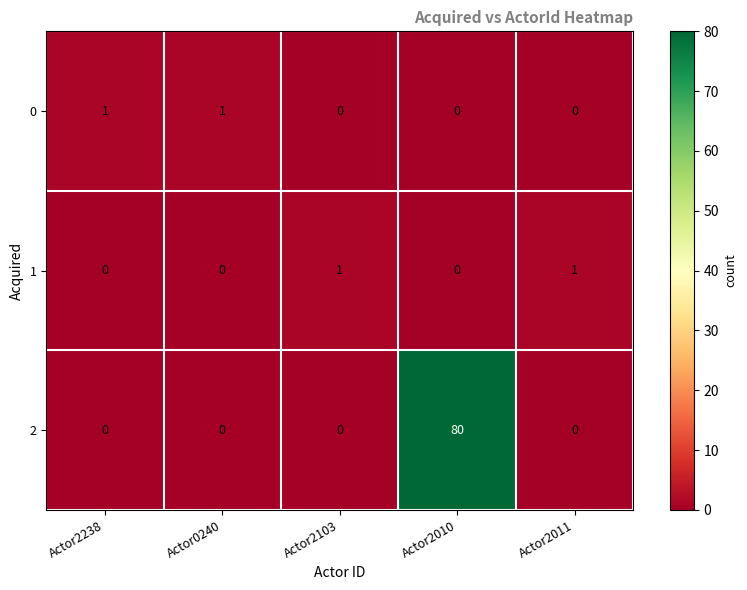

Reading left to right, list all the values displayed in this chart.

0: 1	1	0	0	0
1: 0	0	1	0	1
2: 0	0	0	80	0